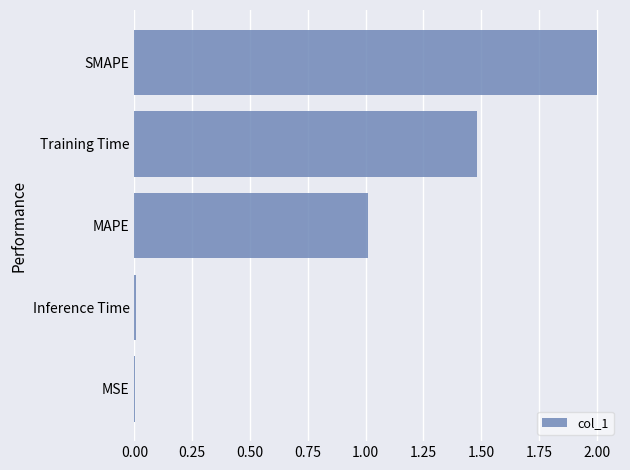

Which label corresponds to the largest value in the chart?

SMAPE